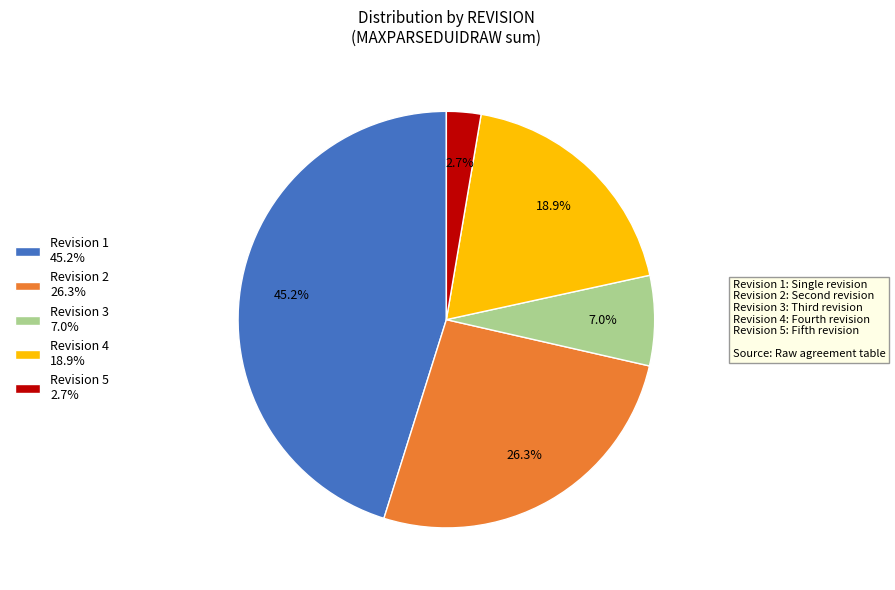

How many segments does this pie chart have?

5